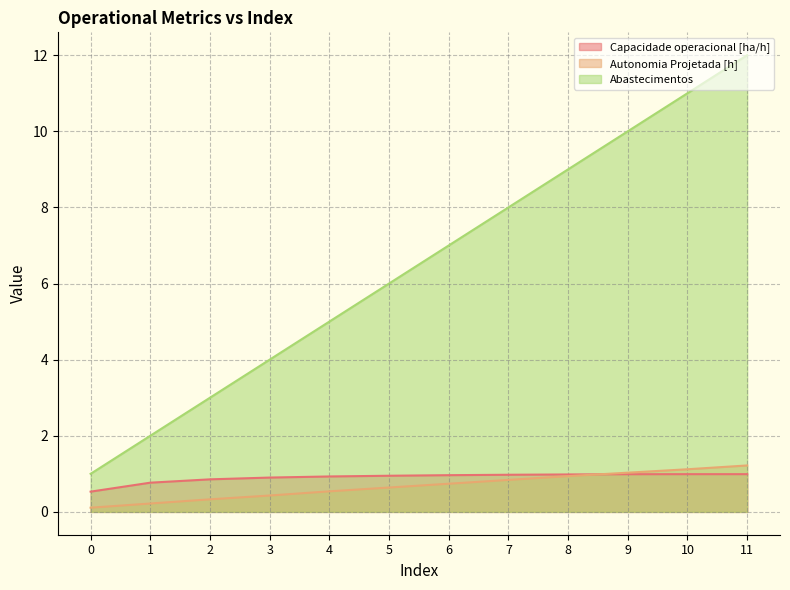

How many data points in Abastecimentos are above 7?

5